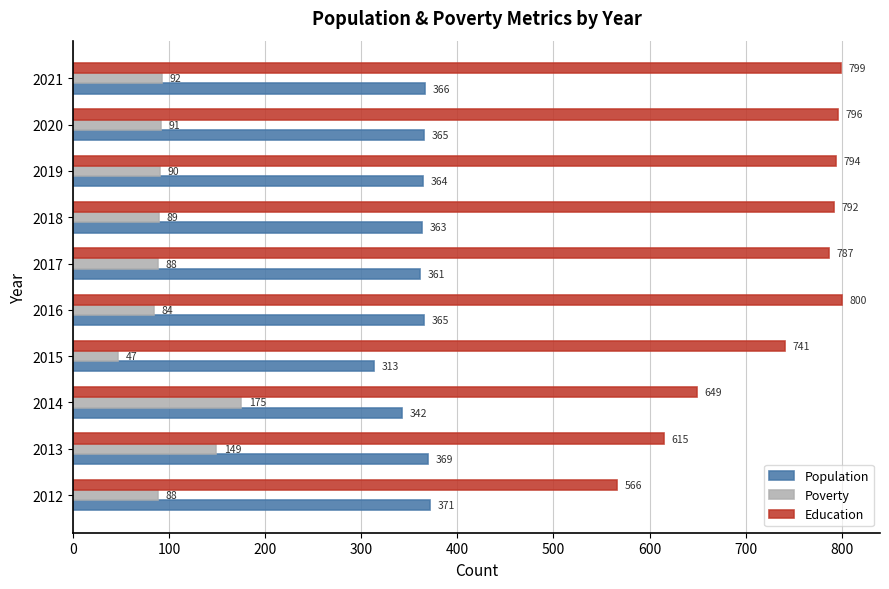

List the series in order of their overall mean, lowest first.

Poverty, Population, Education